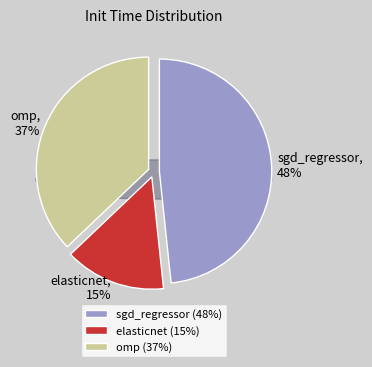

Between omp and elasticnet, which is larger?

omp